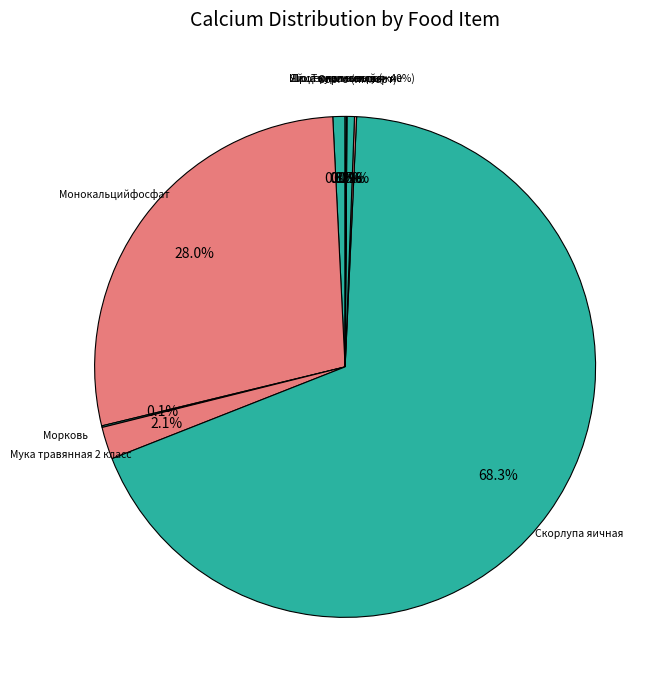

What is the change in value from Монокальцийфосфат to Шрот хлопковый (> 40%)?

-16.1